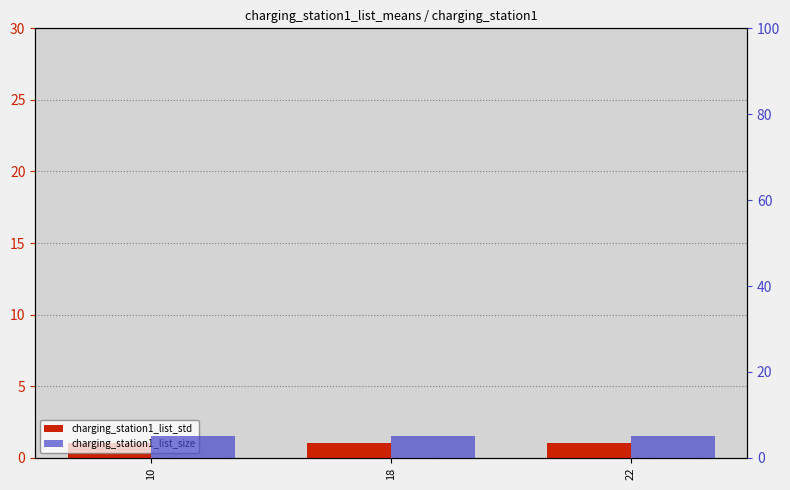

At 18, list the series in order from largest to smallest.

charging_station1_list_size, charging_station1_list_std